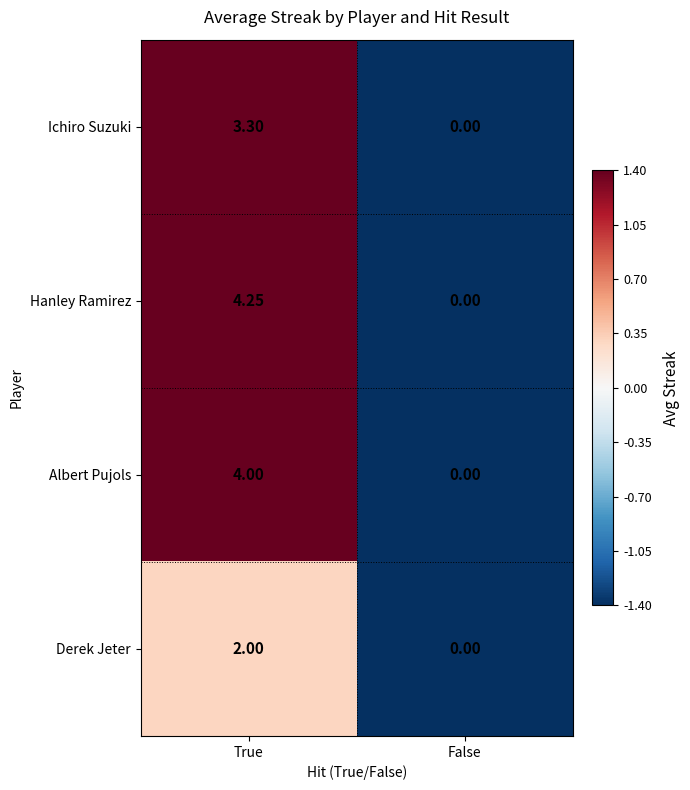

Rank the series at True from highest to lowest value.

Hanley Ramirez, Albert Pujols, Ichiro Suzuki, Derek Jeter